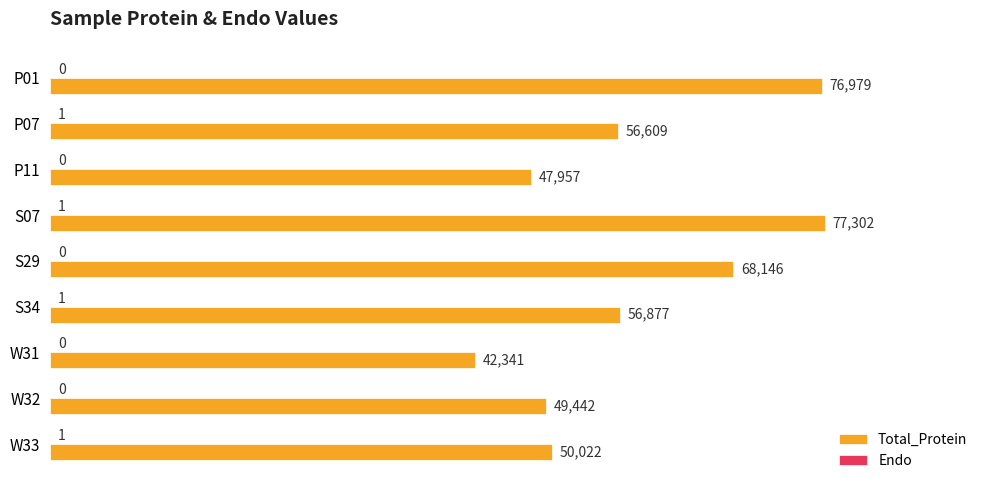

Count the number of data series in this chart.

2